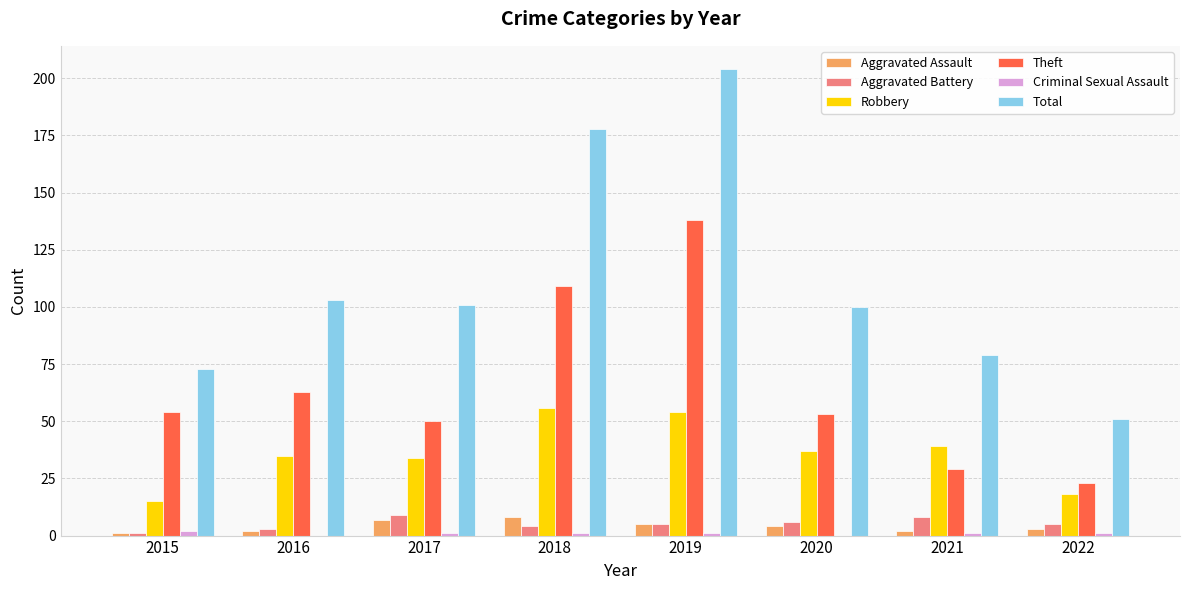

Which series has the widest spread of values?

Total